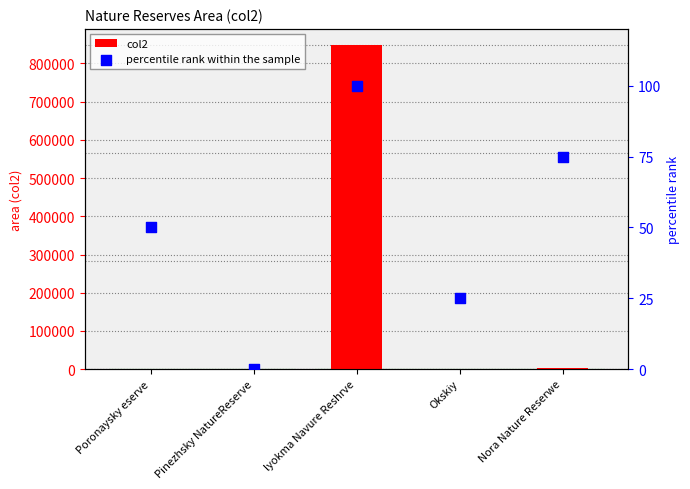

Which series has the largest total across all categories?

col2